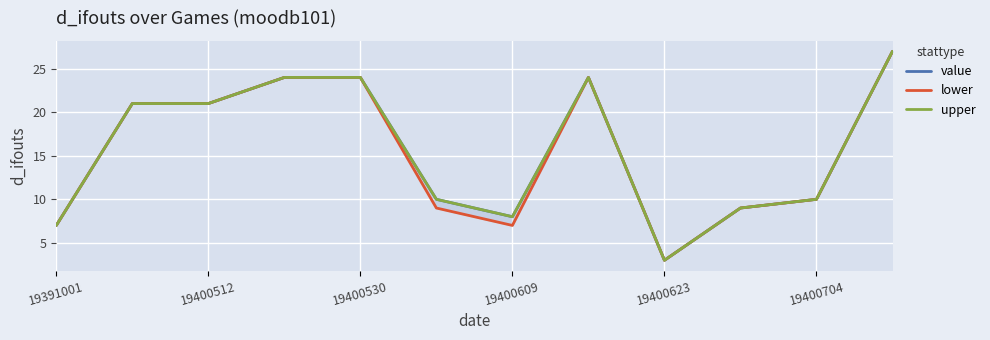

What is the minimum value for upper?

3